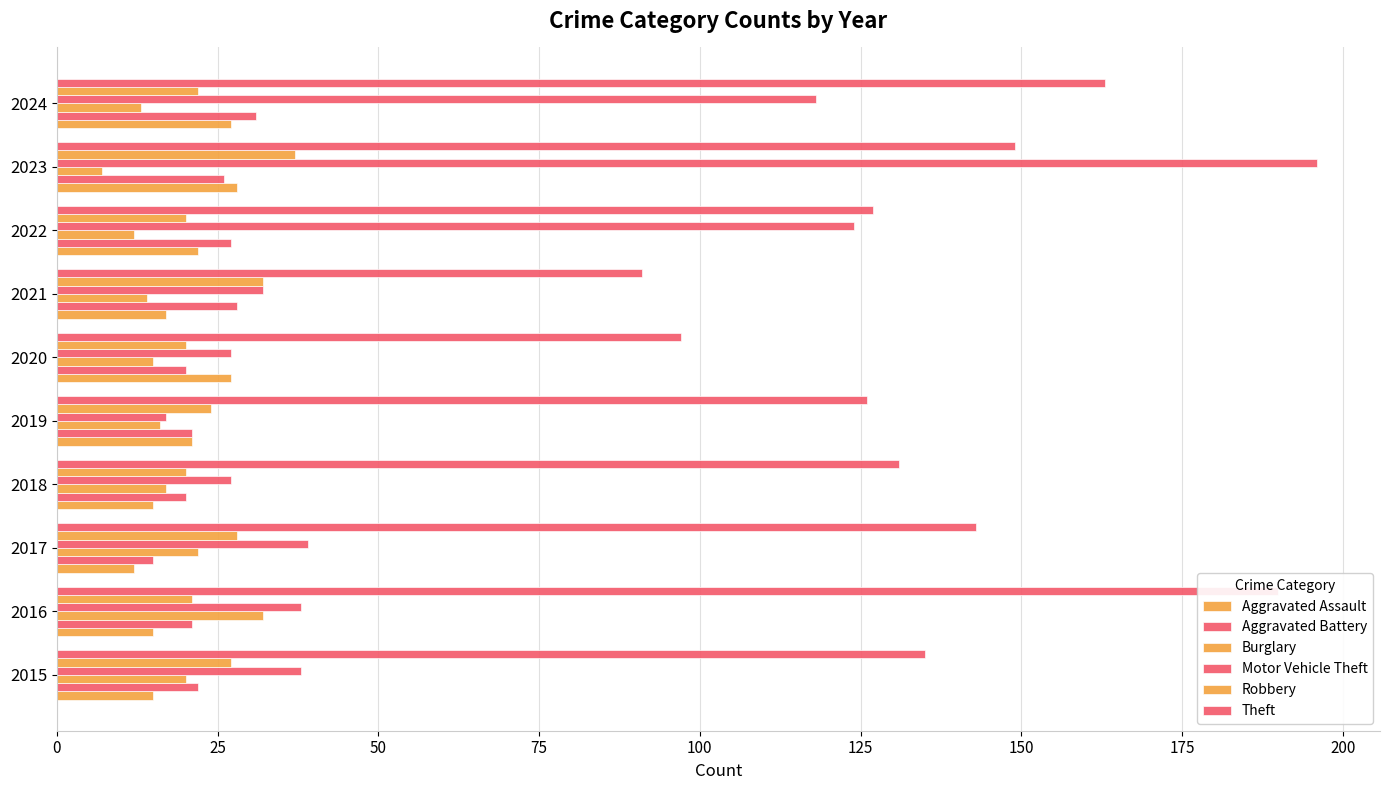

How many series are shown in this chart?

6